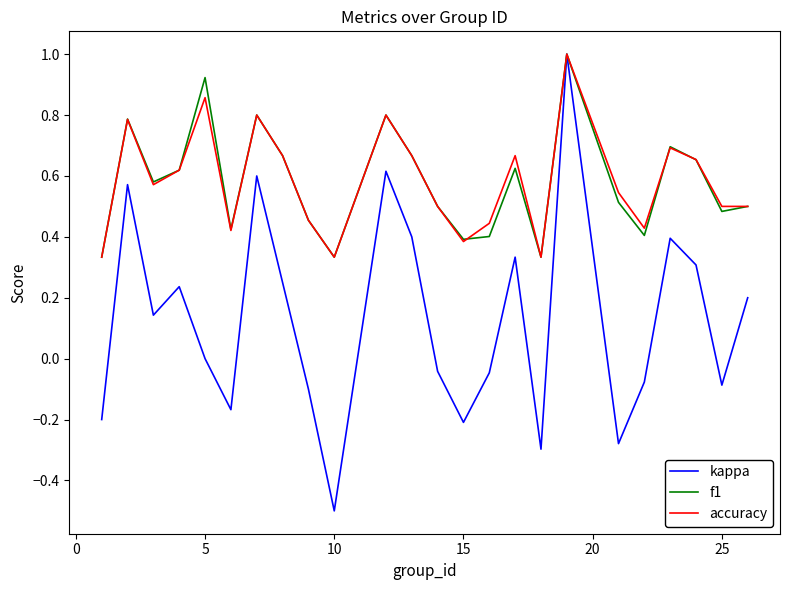

Which series has the largest range (max minus min)?

kappa